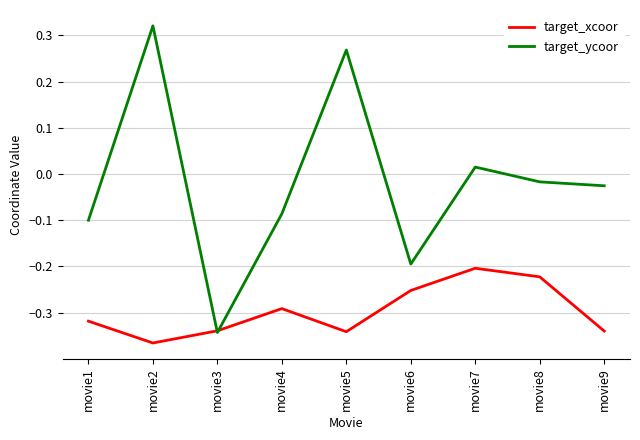

What are all the series names shown in the legend?

target_xcoor, target_ycoor